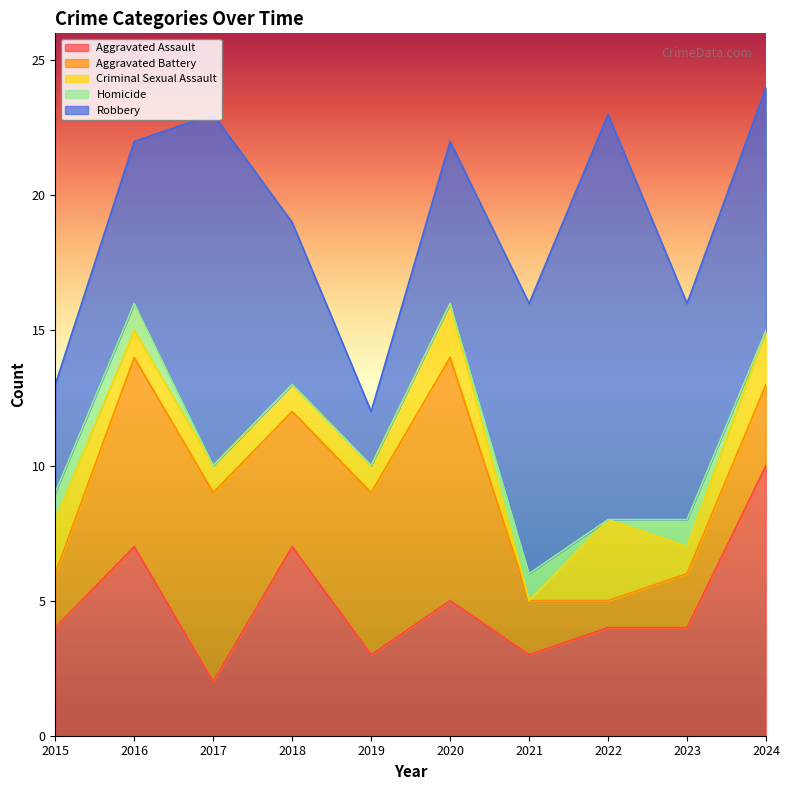

At which category does Robbery reach its first local peak?

2017